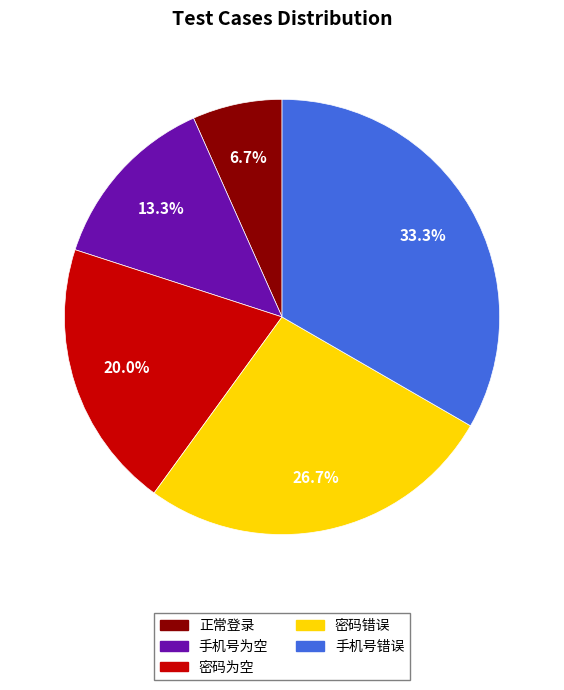

How many segments does this pie chart have?

5